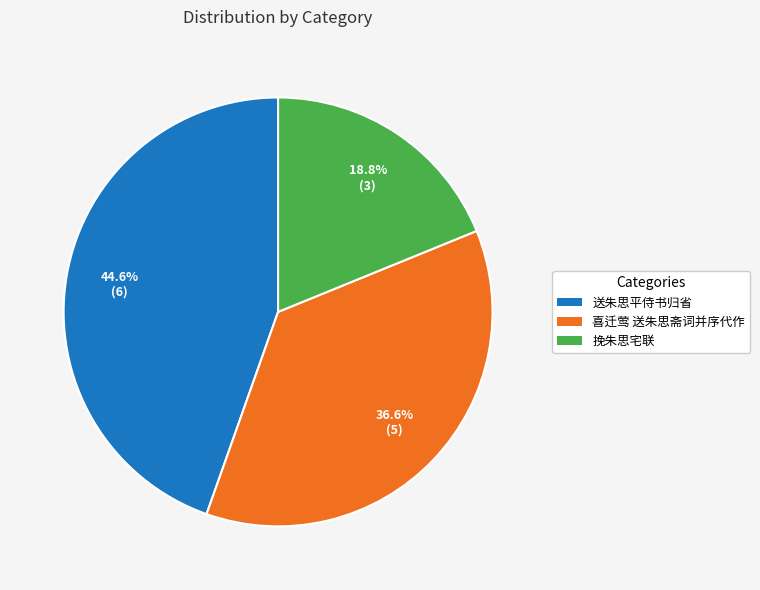

How many slices are in this pie chart?

3